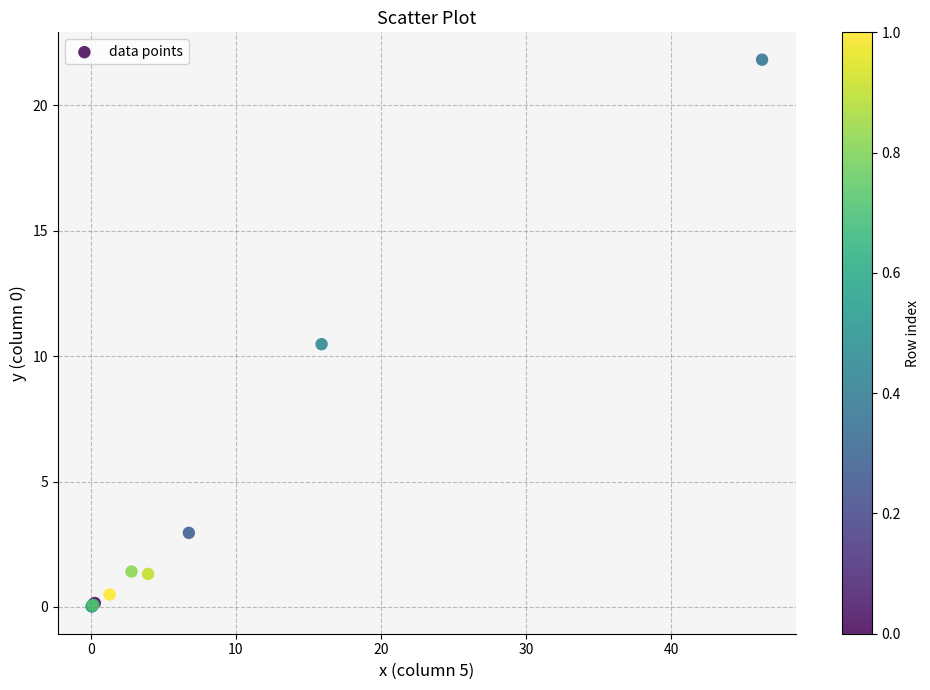

What Y value in the scatter plot is closest to 10?

10.5